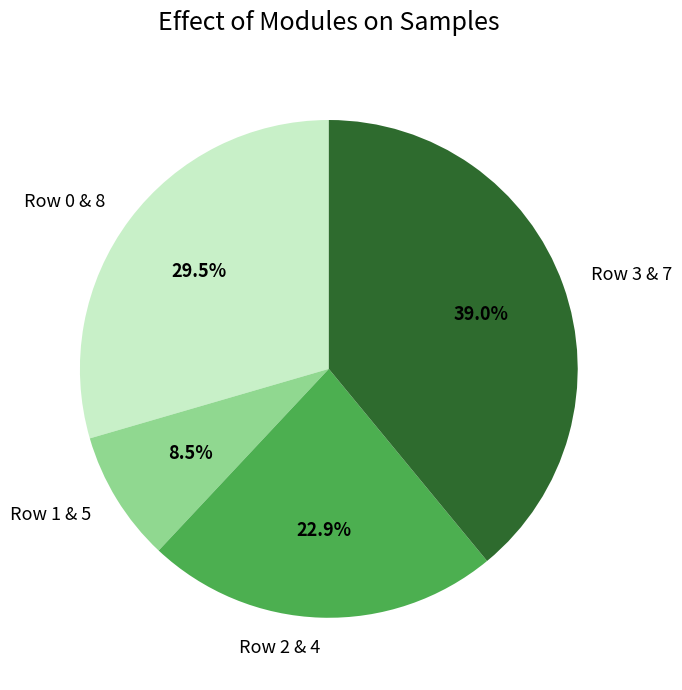

Is the sum of Row 3 & 7 and Row 1 & 5 greater than half?

No